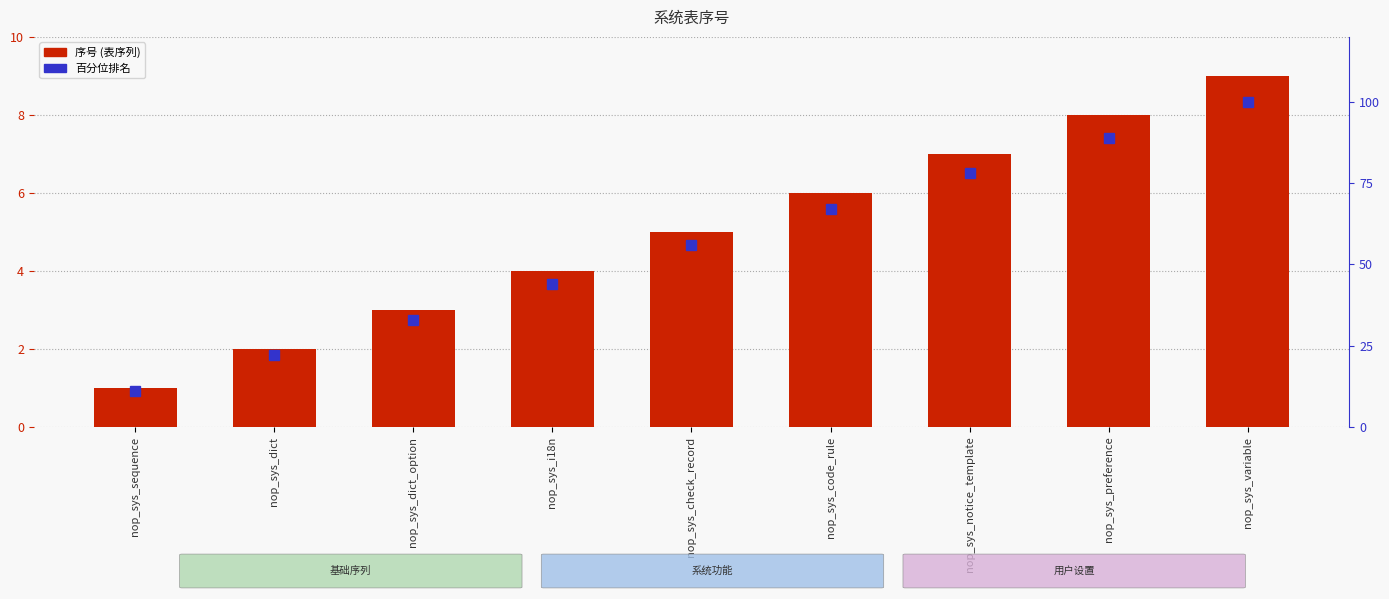

Reading left to right, list all the values displayed in this chart.

序号: nop_sys_sequence=1	nop_sys_dict=2	nop_sys_dict_option=3	nop_sys_i18n=4	nop_sys_check_record=5	nop_sys_code_rule=6	nop_sys_notice_template=7	nop_sys_preference=8	nop_sys_variable=9
百分位排名: nop_sys_sequence=11	nop_sys_dict=22	nop_sys_dict_option=33	nop_sys_i18n=44	nop_sys_check_record=56	nop_sys_code_rule=67	nop_sys_notice_template=78	nop_sys_preference=89	nop_sys_variable=100